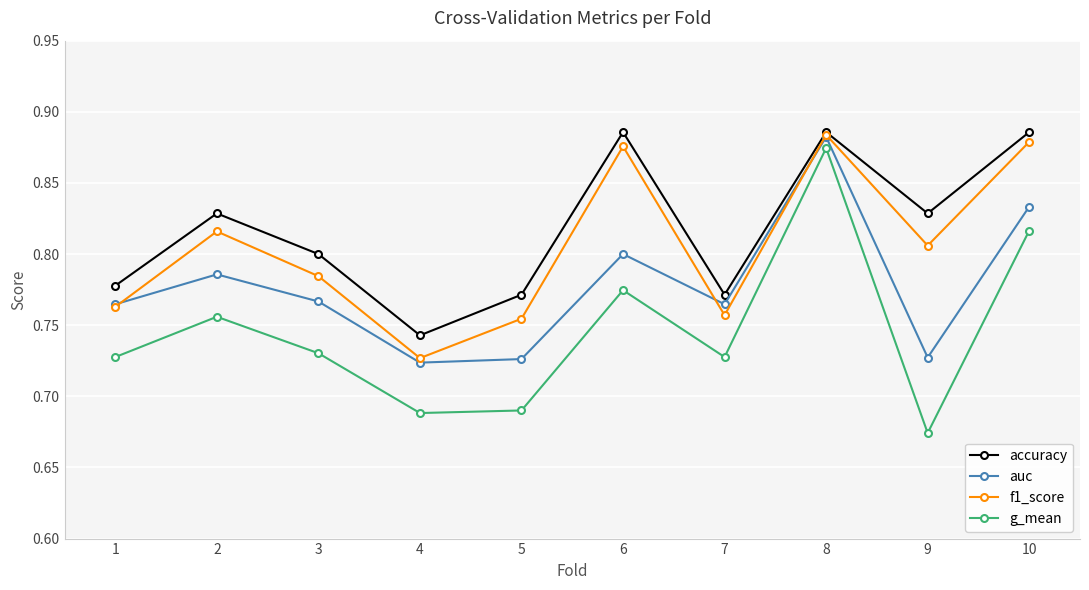

After their last crossing, which series has the higher values: f1_score or auc?

f1_score